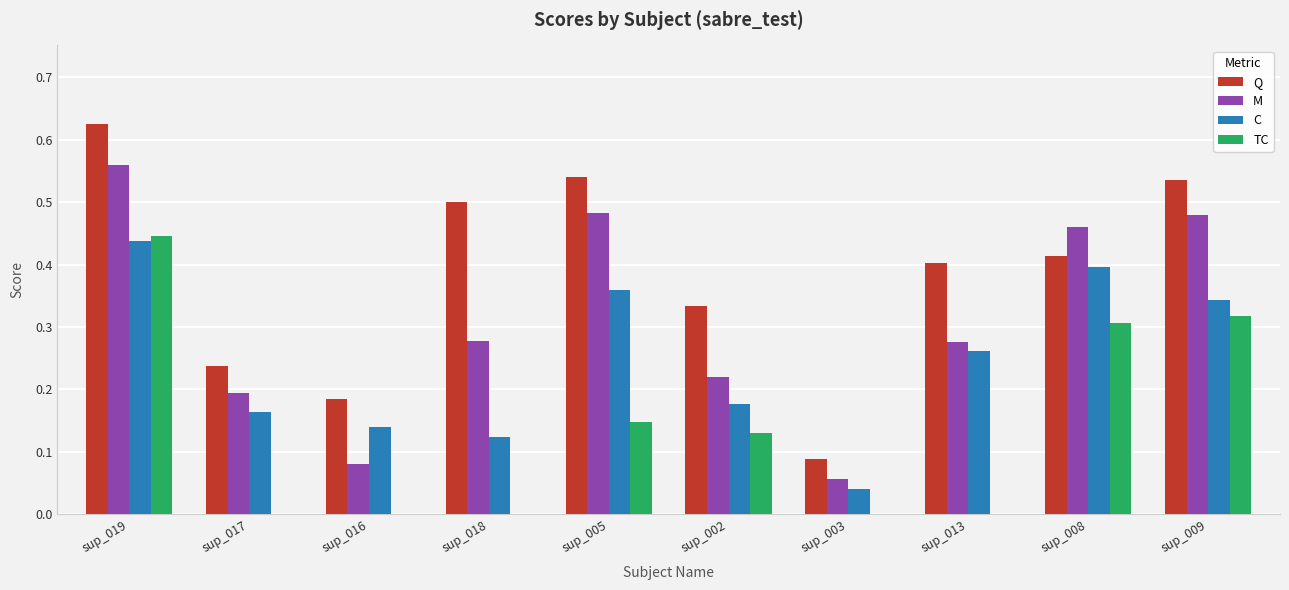

Is the value of Q at sup_019 greater than the value of C at sup_005?

Yes